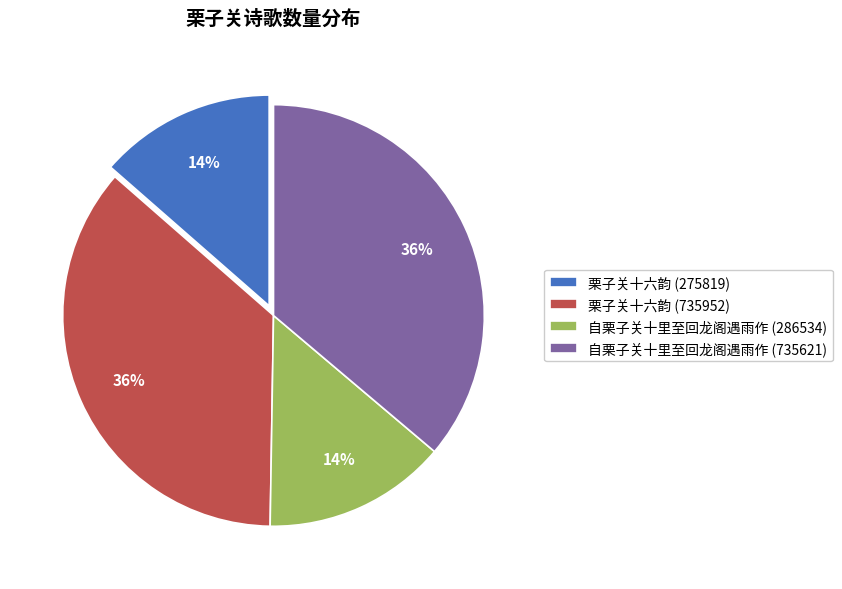

What percentage is the 栗子关十六韵 (275819) slice, to the nearest percent?

14%